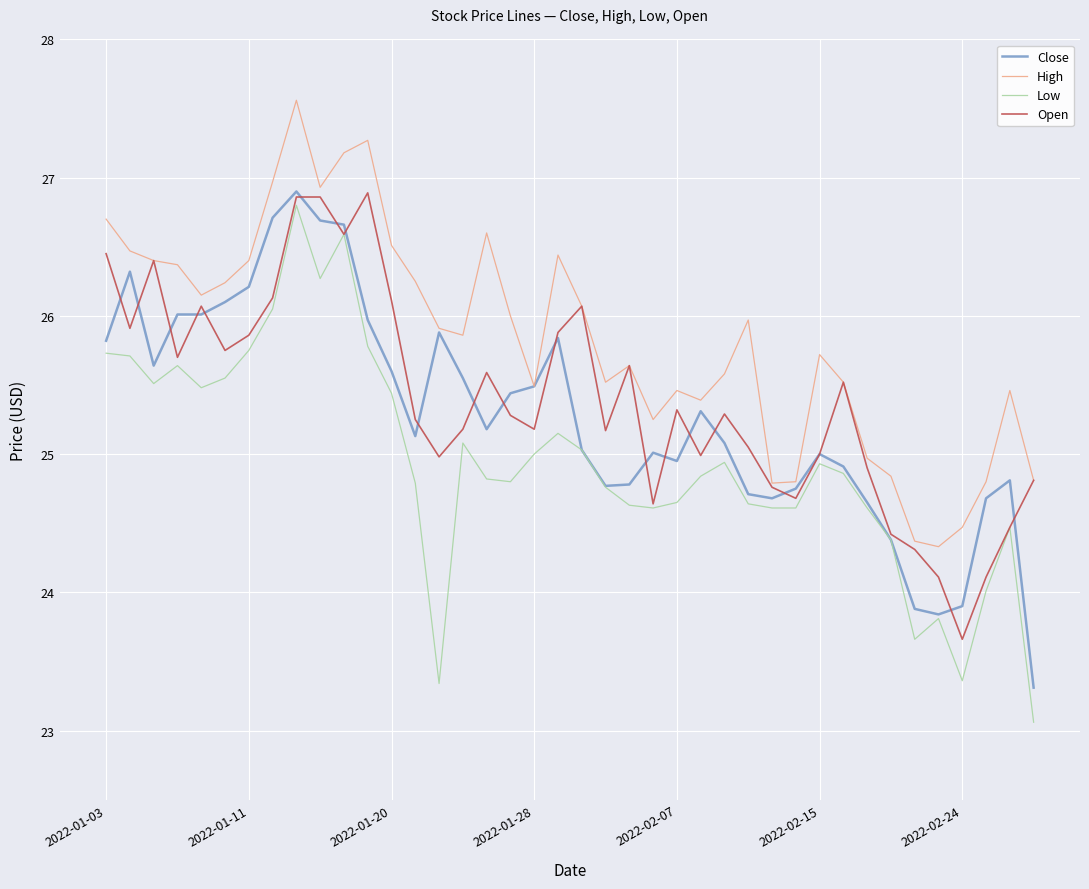

What is the smallest value displayed?

23.1